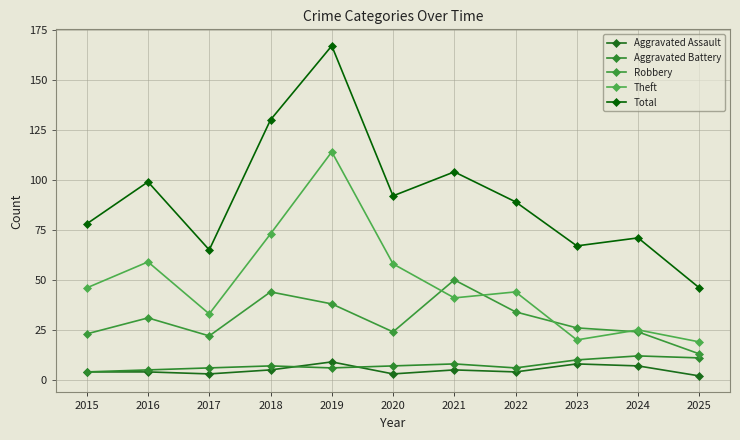

What is the difference between the Aggravated Battery values at 2022 and 2018?

1